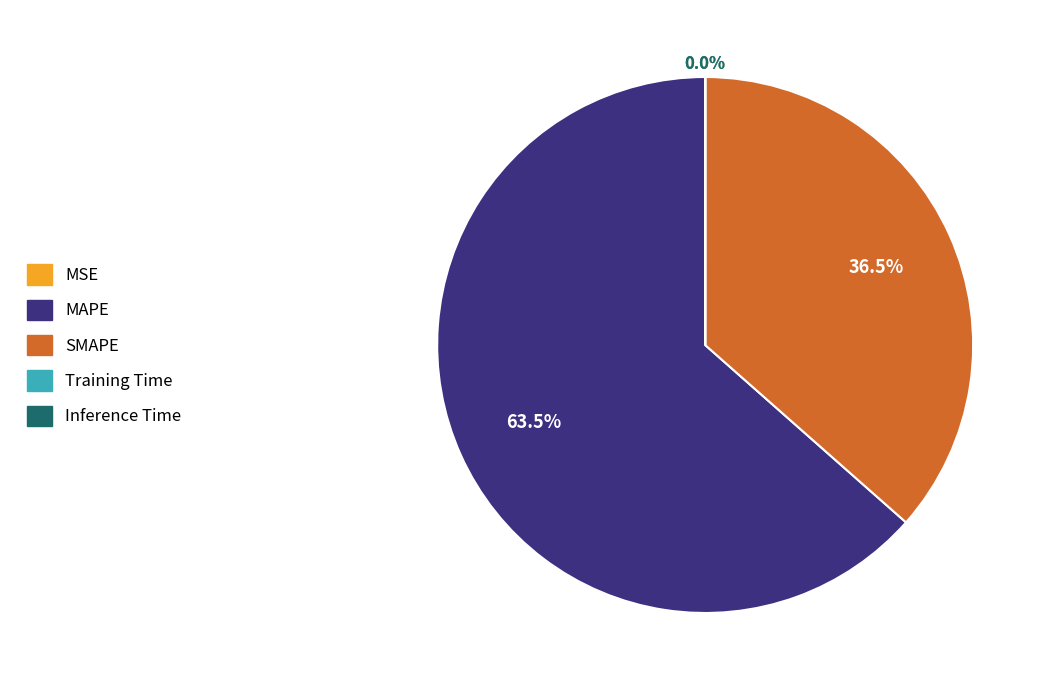

What is the ratio of the value at SMAPE to the value at MAPE?

0.6